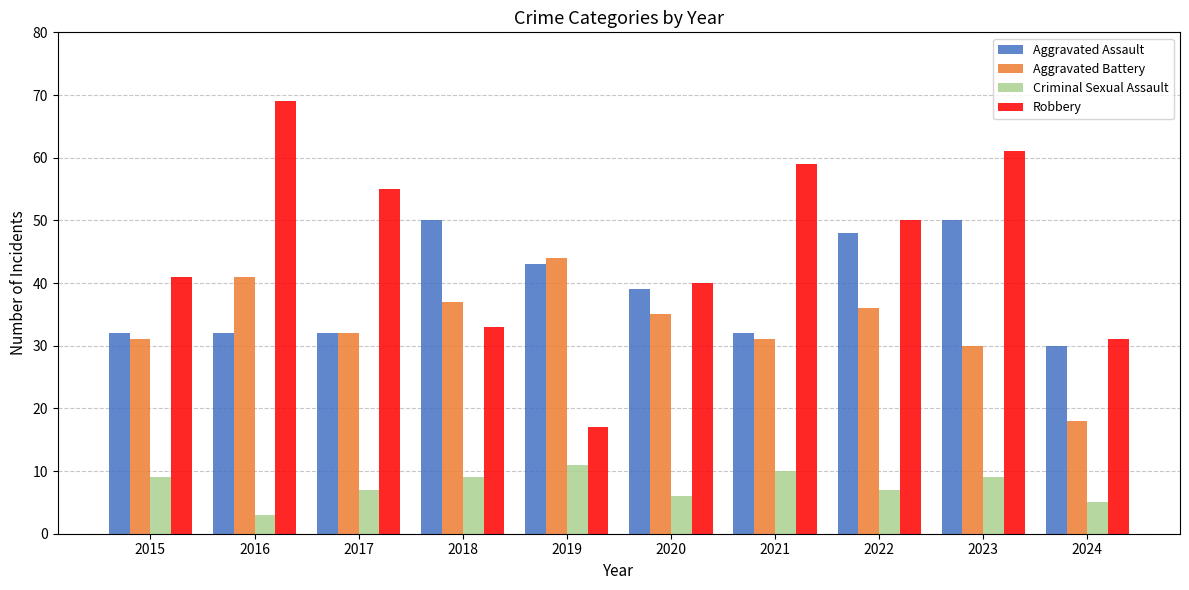

At which category is the sum across all series the highest?

2023